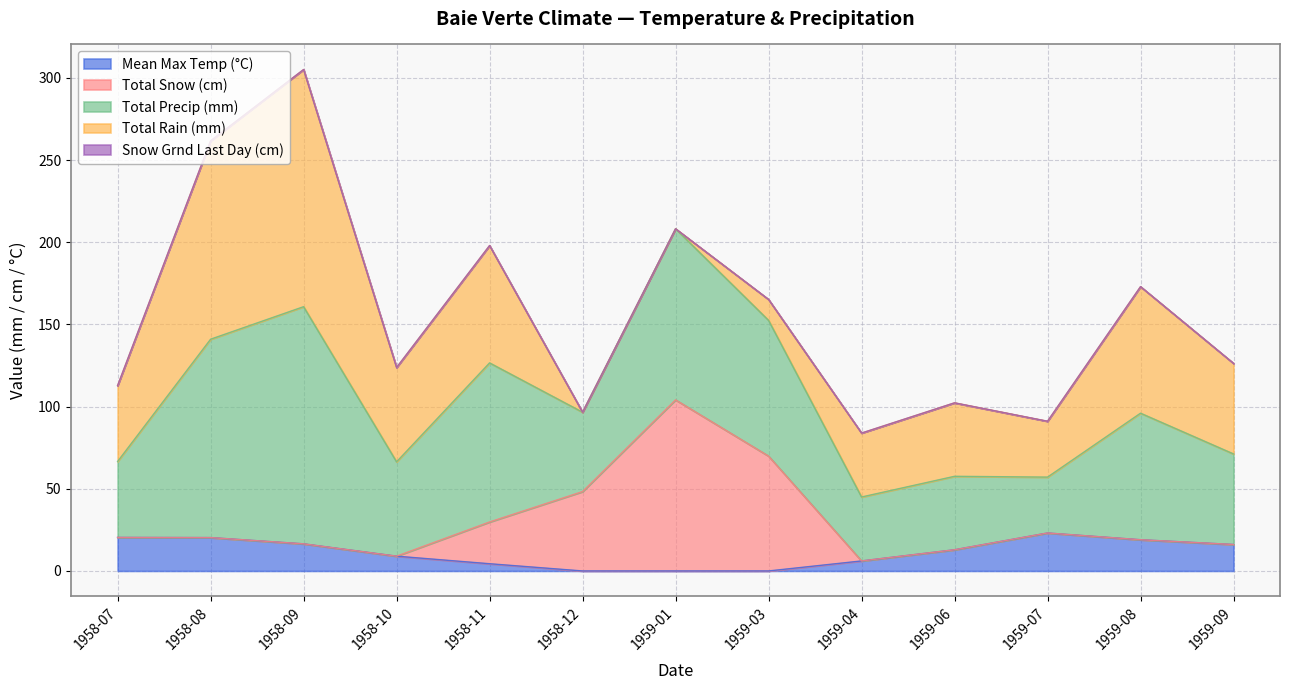

Does the chart have visible grid lines?

Yes